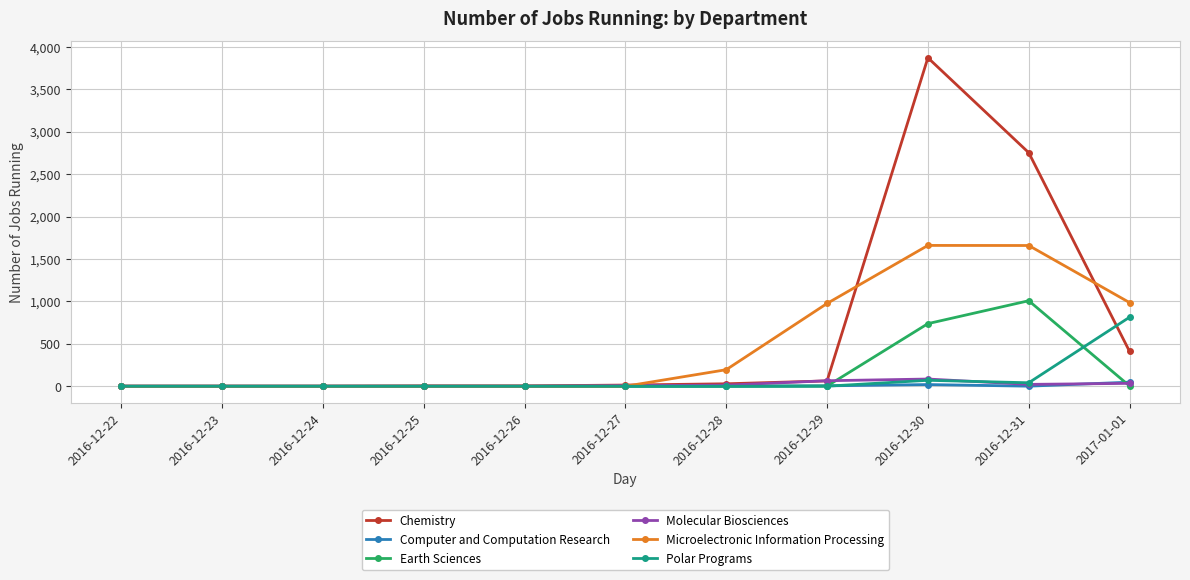

Does the chart have visible grid lines?

Yes